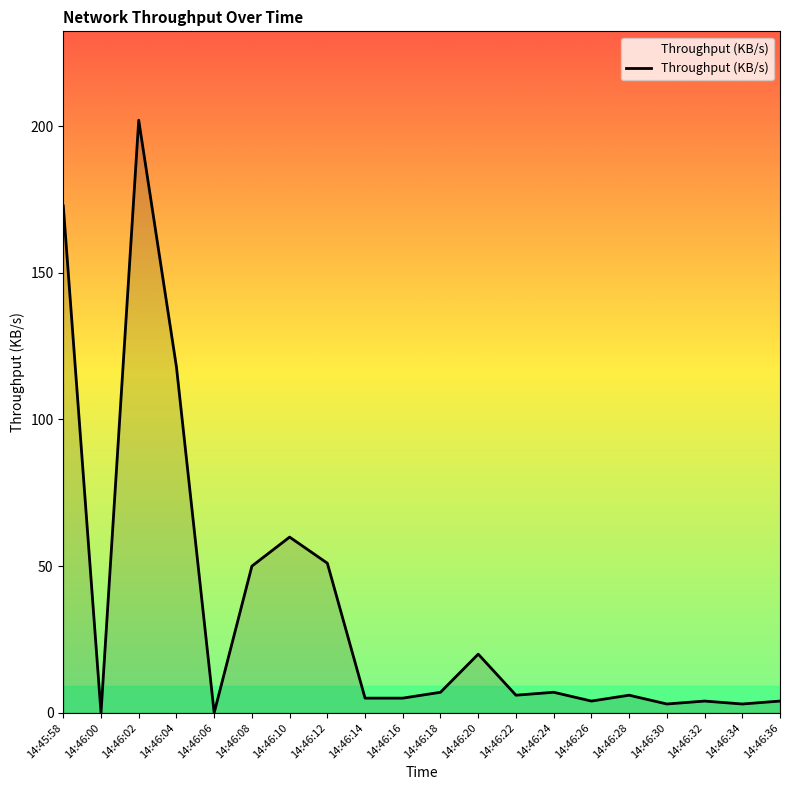

The chart shows a value of 6.0 at 14:46:28. True or false?

True